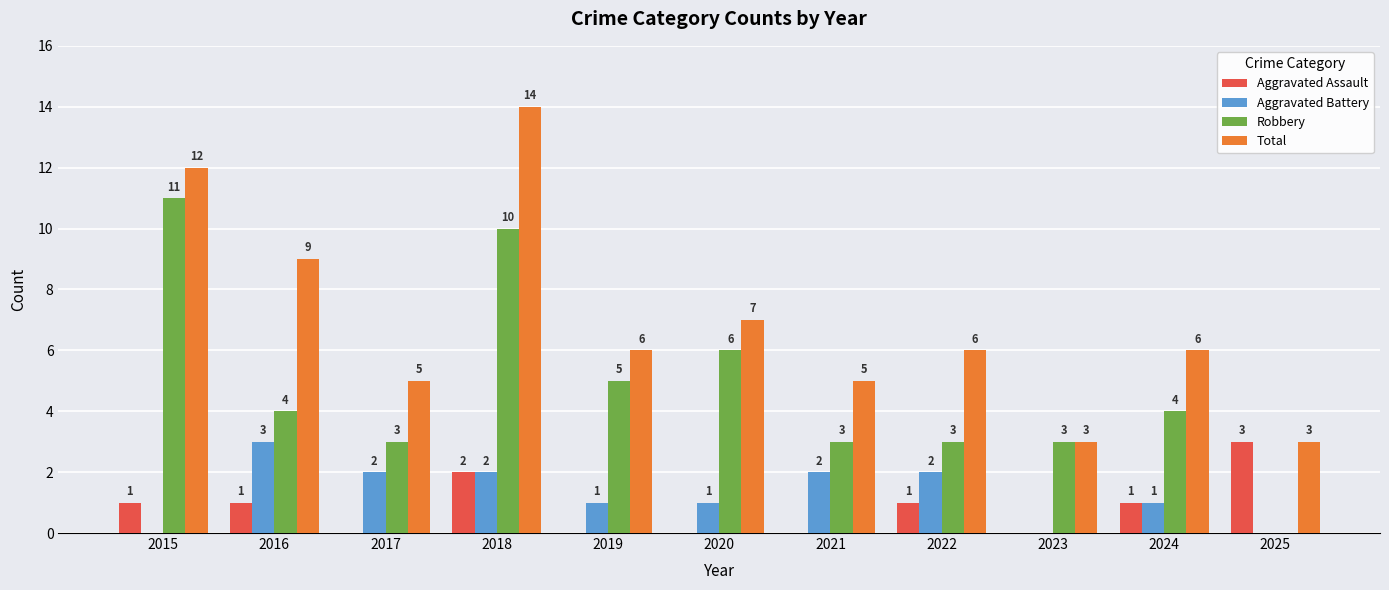

The value of Aggravated Battery at 2025 is 2. True or false?

False